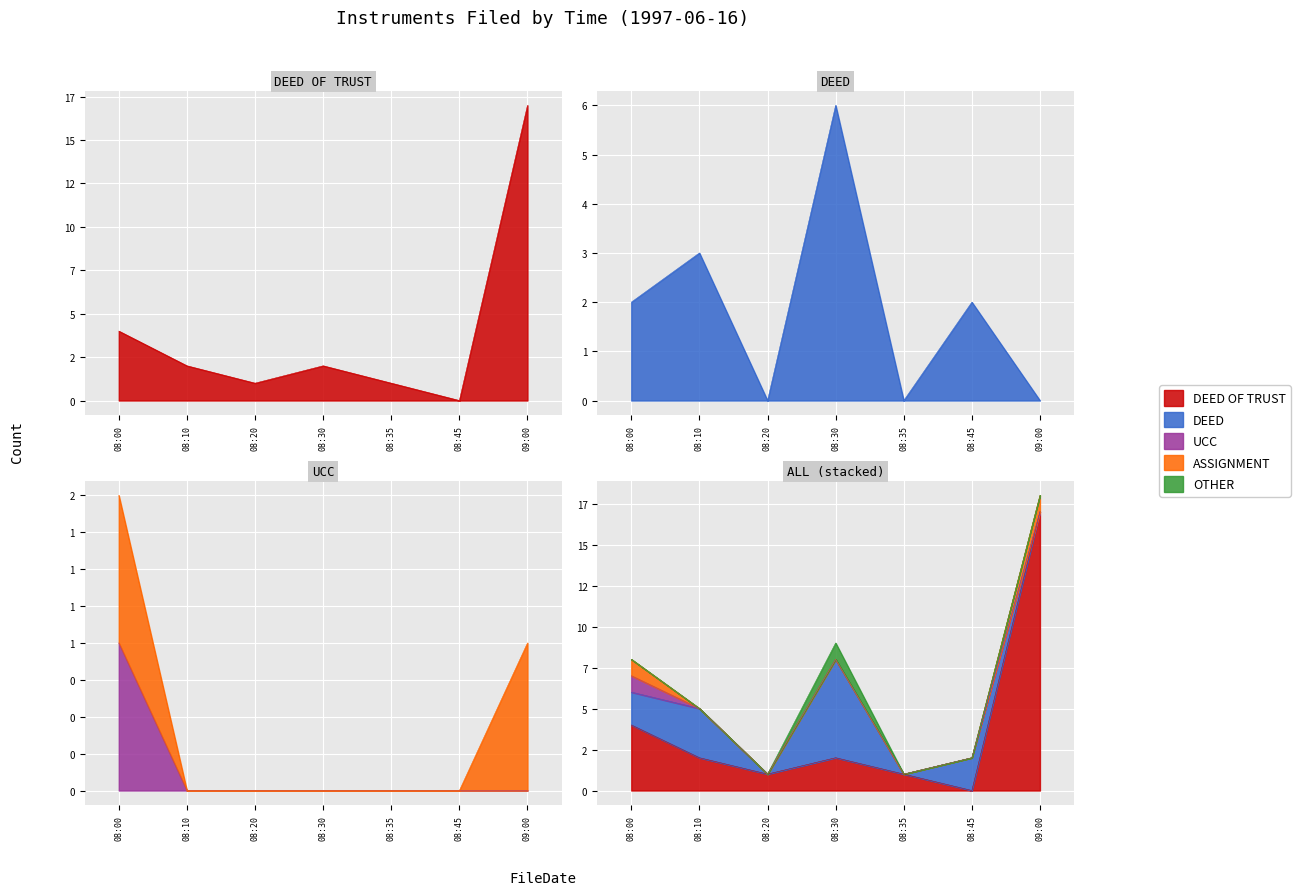

Which series has the largest total across all categories?

DEED OF TRUST